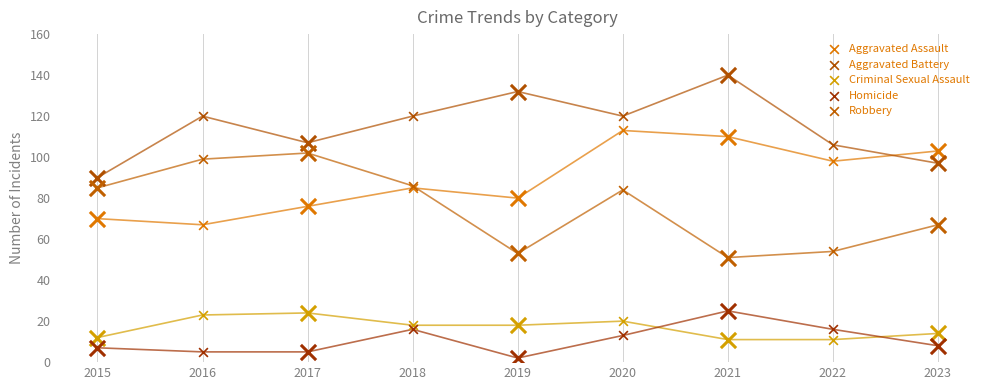

Which series has the largest total across all categories?

Aggravated Battery